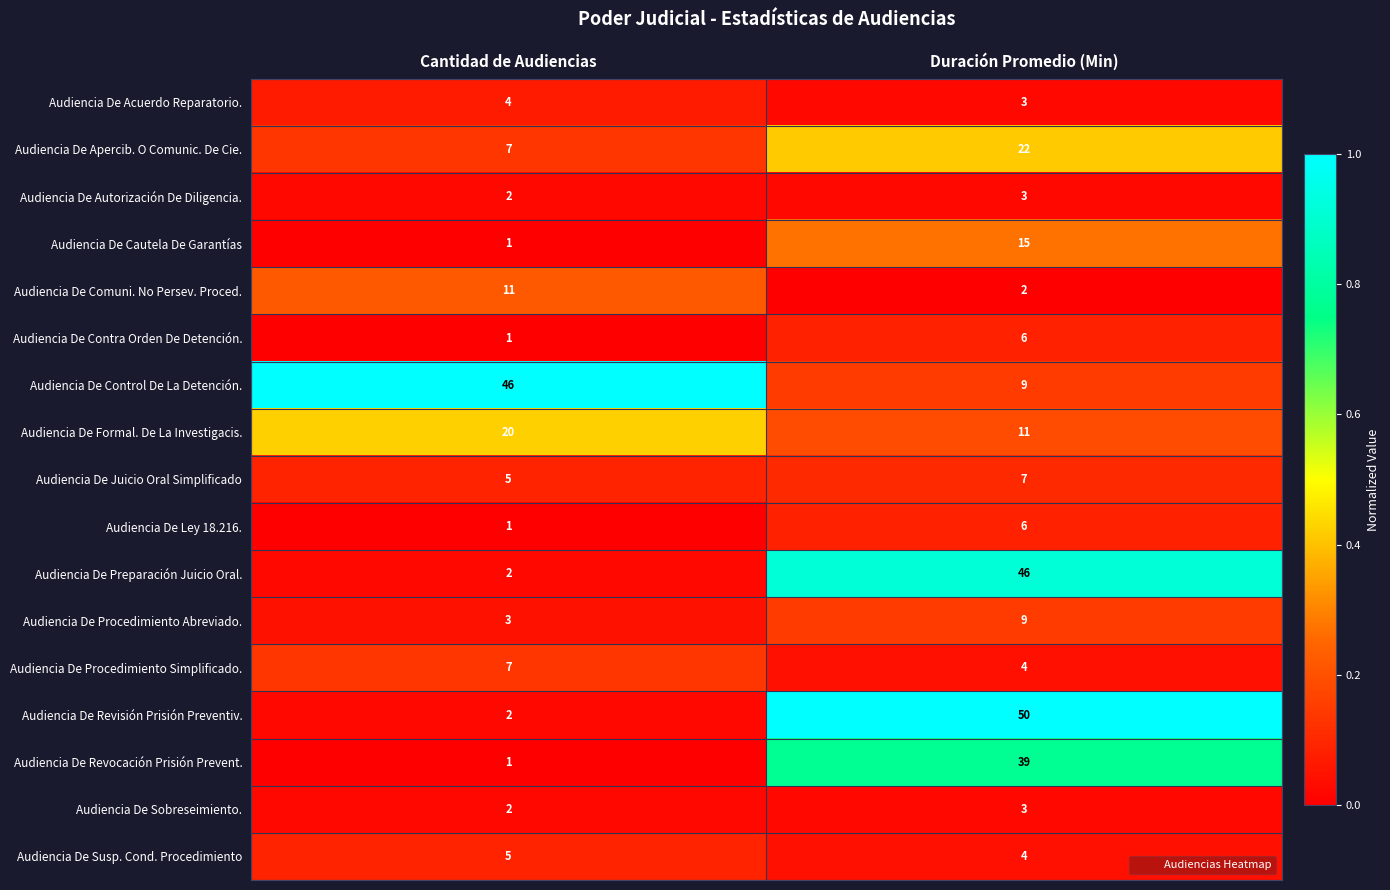

What is the maximum value shown in the chart?

50